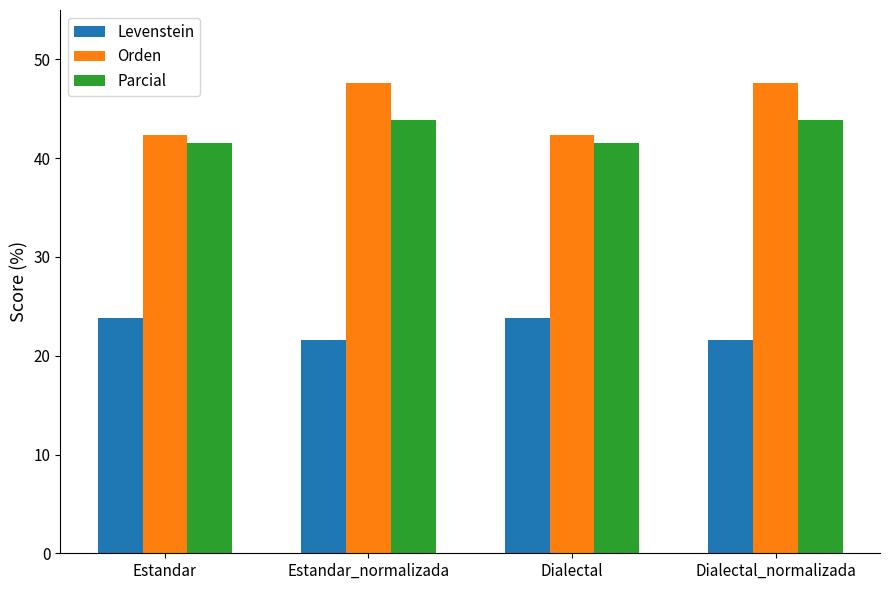

What is the lowest value of the Orden series?

42.4